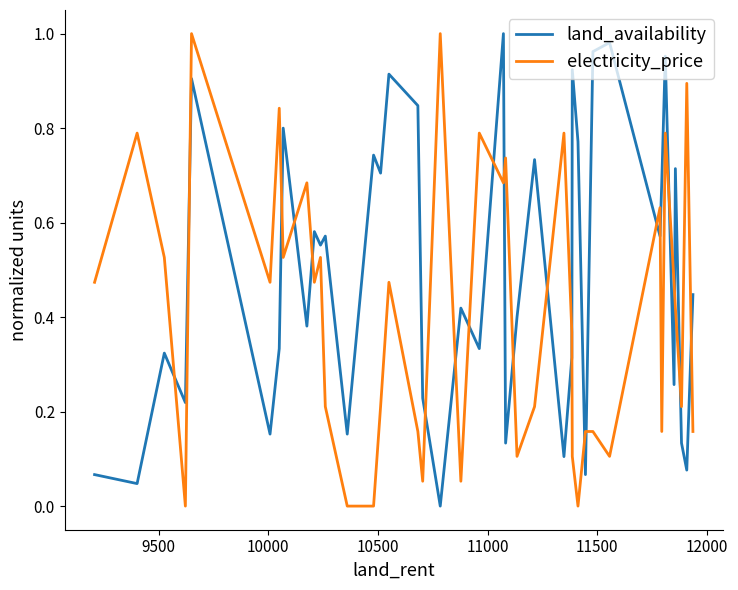

List the series in order of their overall mean, lowest first.

electricity_price, land_availability